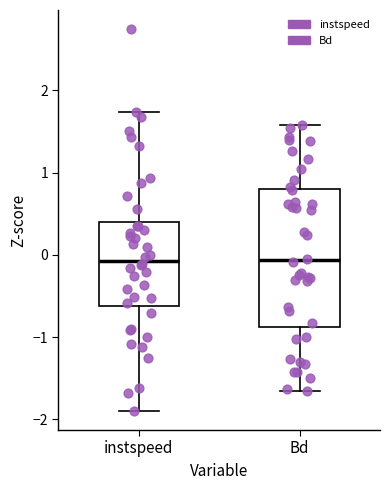

Where is the upper edge of the box for instspeed on the y-axis? The values are not printed on the chart, so give them approximately, as read against the axis.

0.4